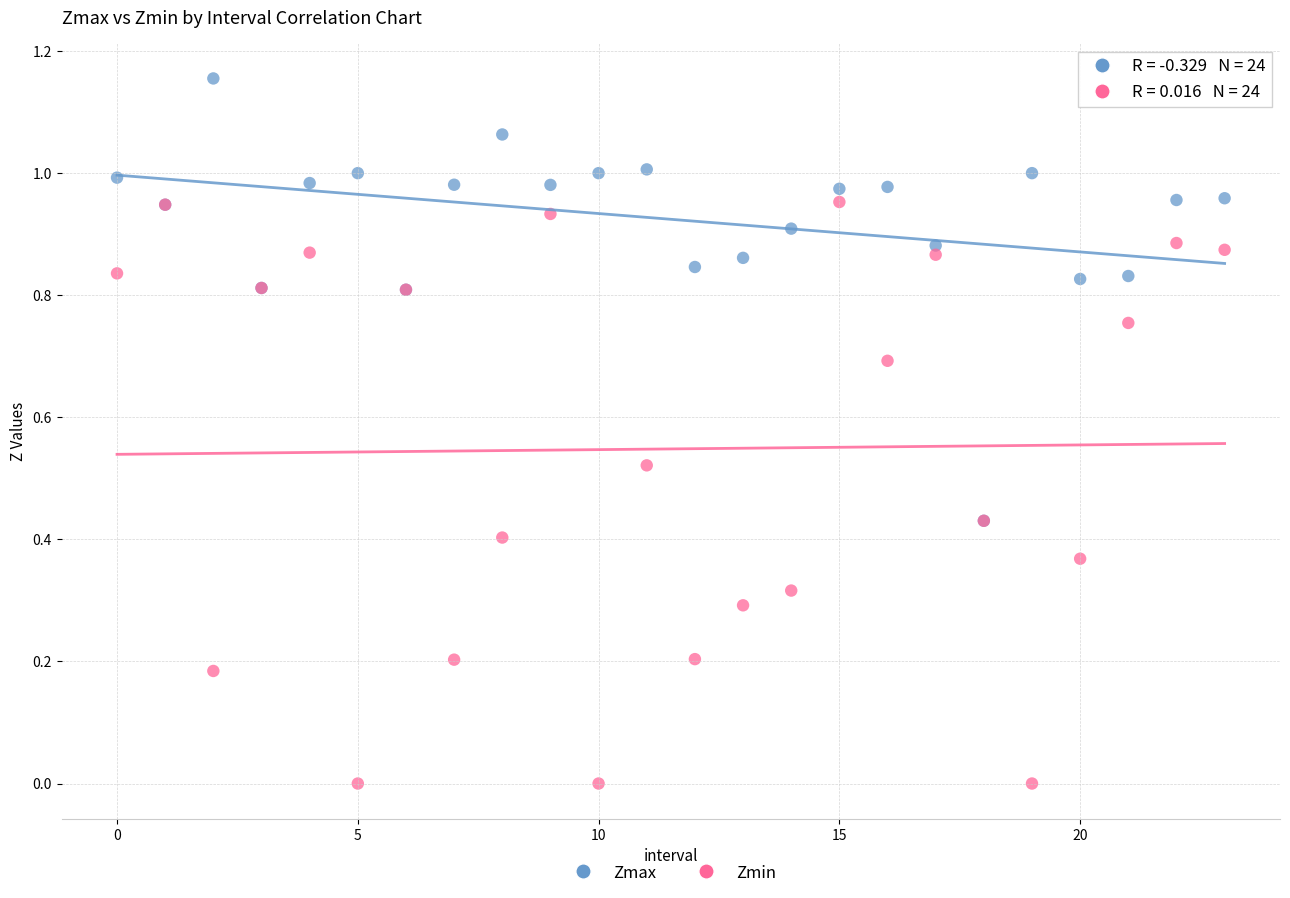

Which series contains the highest Y value?

Zmax